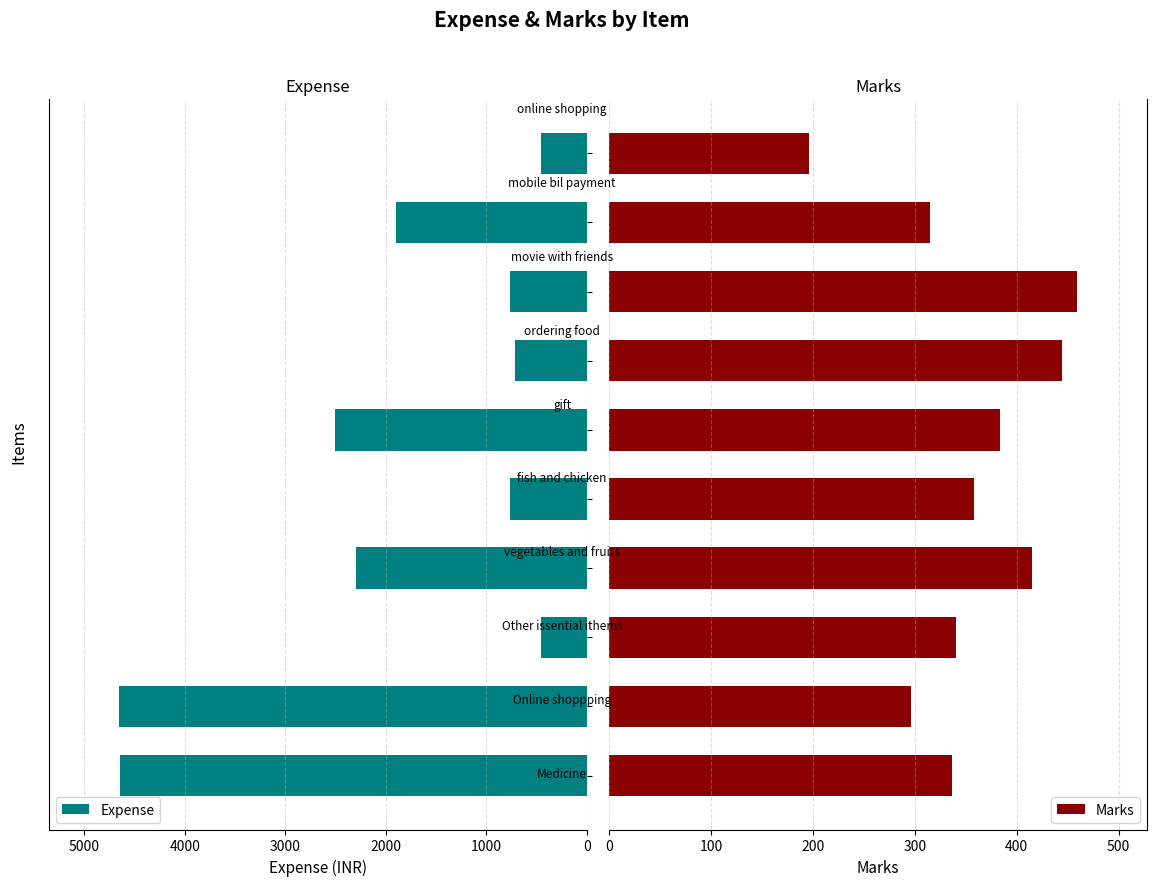

The value of Marks at 3000 is 554. True or false?

False